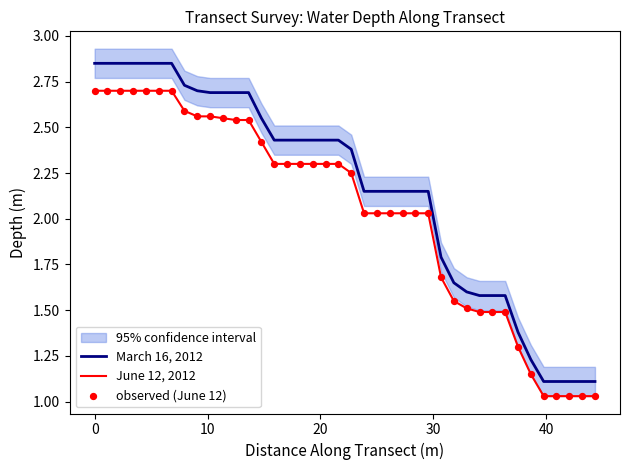

Which series reaches the maximum Y coordinate?

March 16, 2012